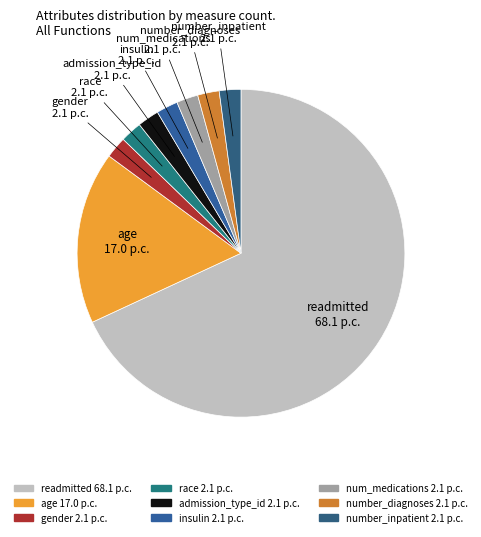

Is it true that number_inpatient is 2% of the pie?

True